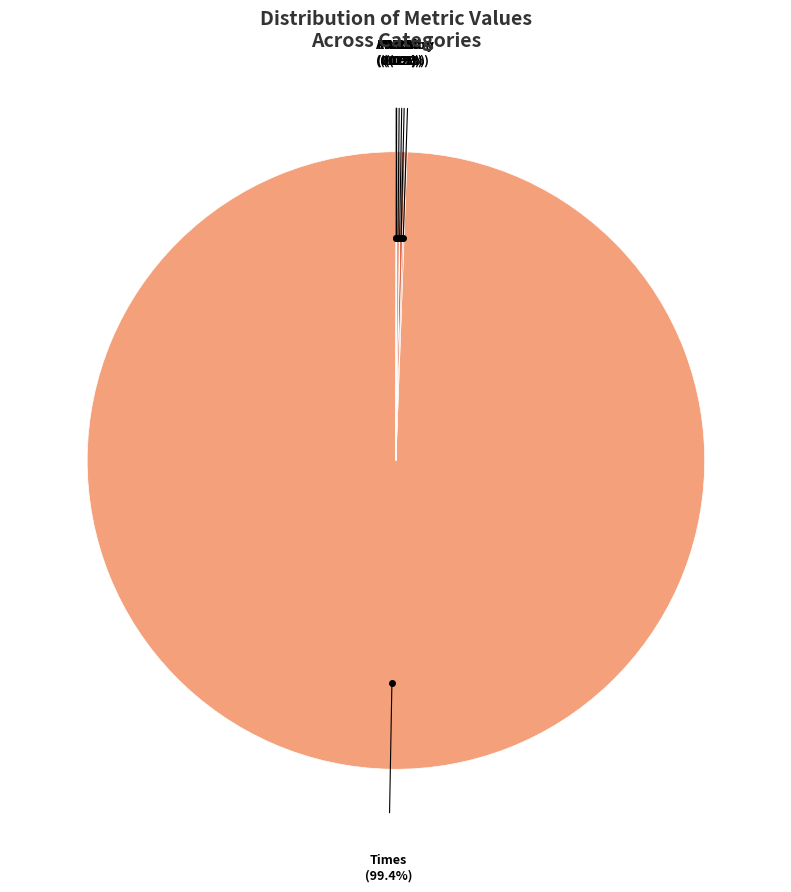

To the nearest percent, what is the difference between the largest and smallest slice percentages?

99%